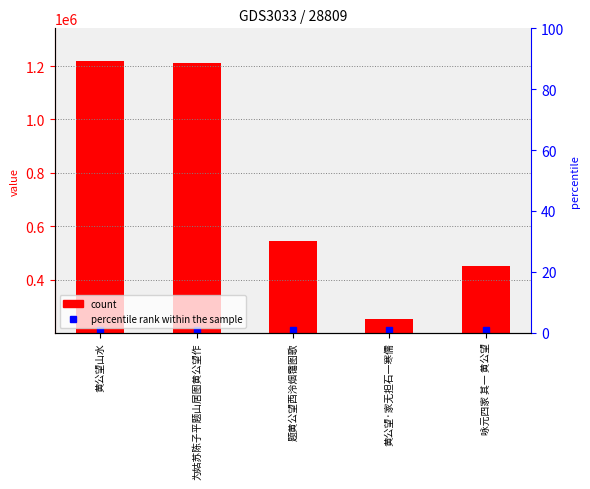

What is the change in value from 黄公望·家无担石一寒儒 to 咏元四家 其一 黄公望?

+198537